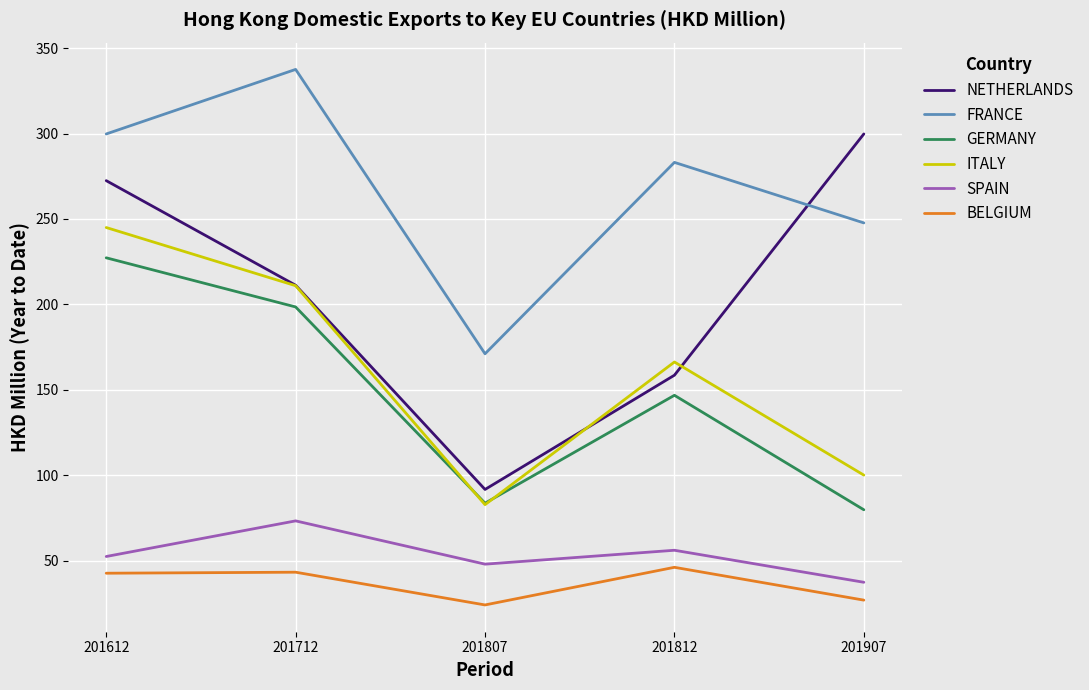

What value does the BELGIUM series have at 201807?

24.1